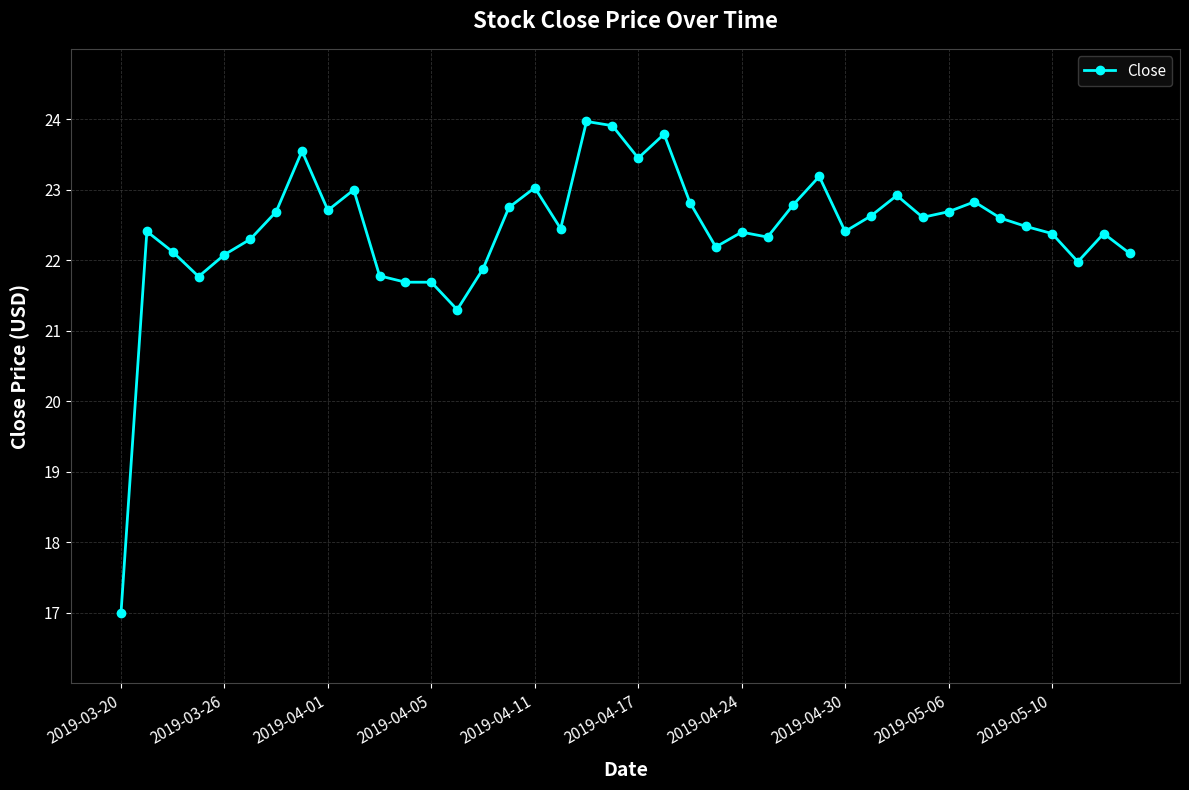

What is the minimum value shown in the chart?

17.0